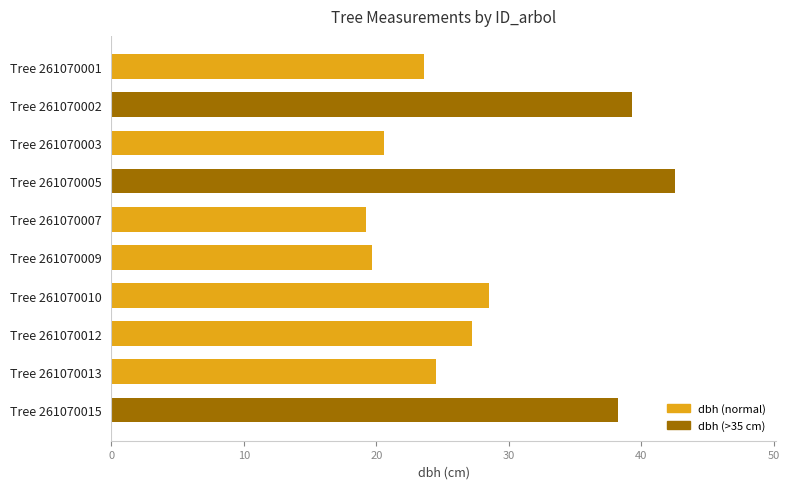

Rank the categories by value from lowest to highest.

Tree 261070007, Tree 261070009, Tree 261070003, Tree 261070001, Tree 261070013, Tree 261070012, Tree 261070010, Tree 261070015, Tree 261070002, Tree 261070005